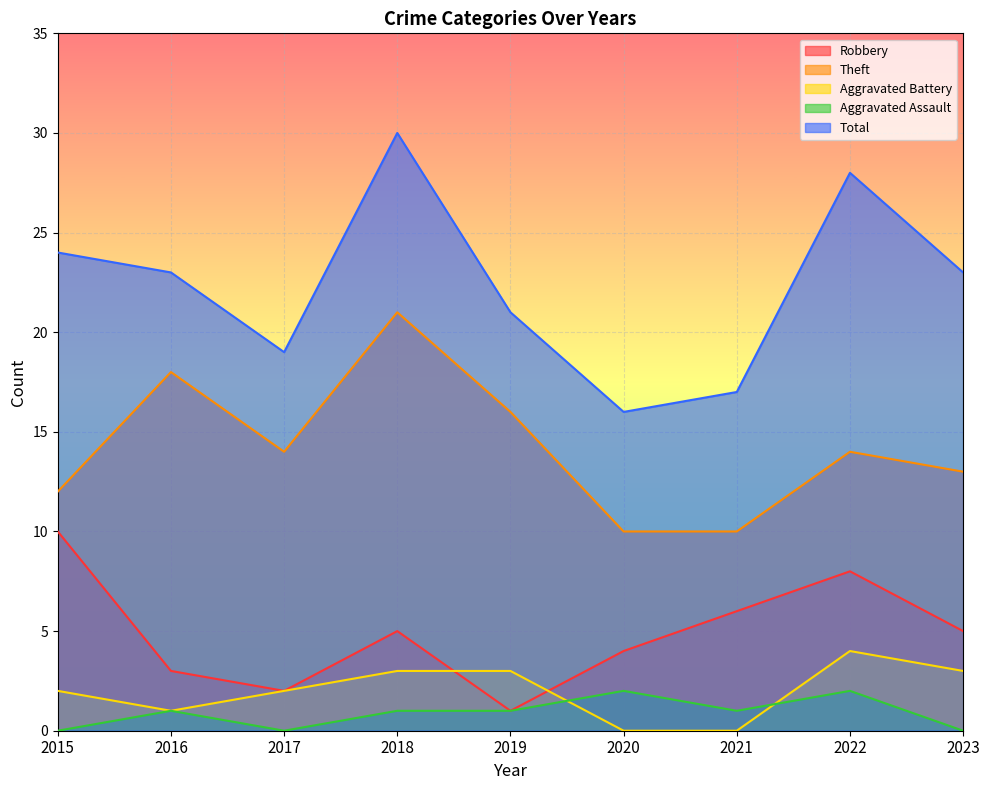

Where does the Aggravated Battery series first go above 2?

2018